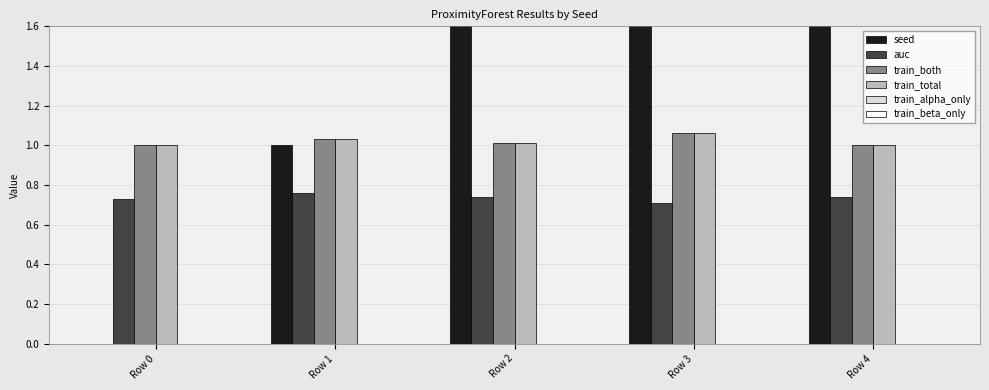

The seed series shows 2.0 at Row 2. True or false?

True